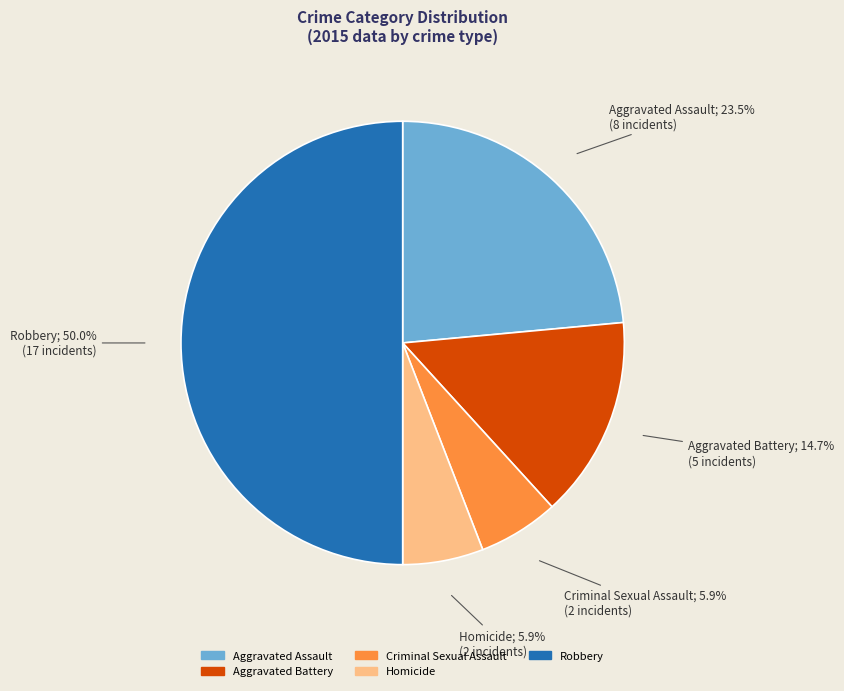

Is it true that Aggravated Battery is 24% of the pie?

False